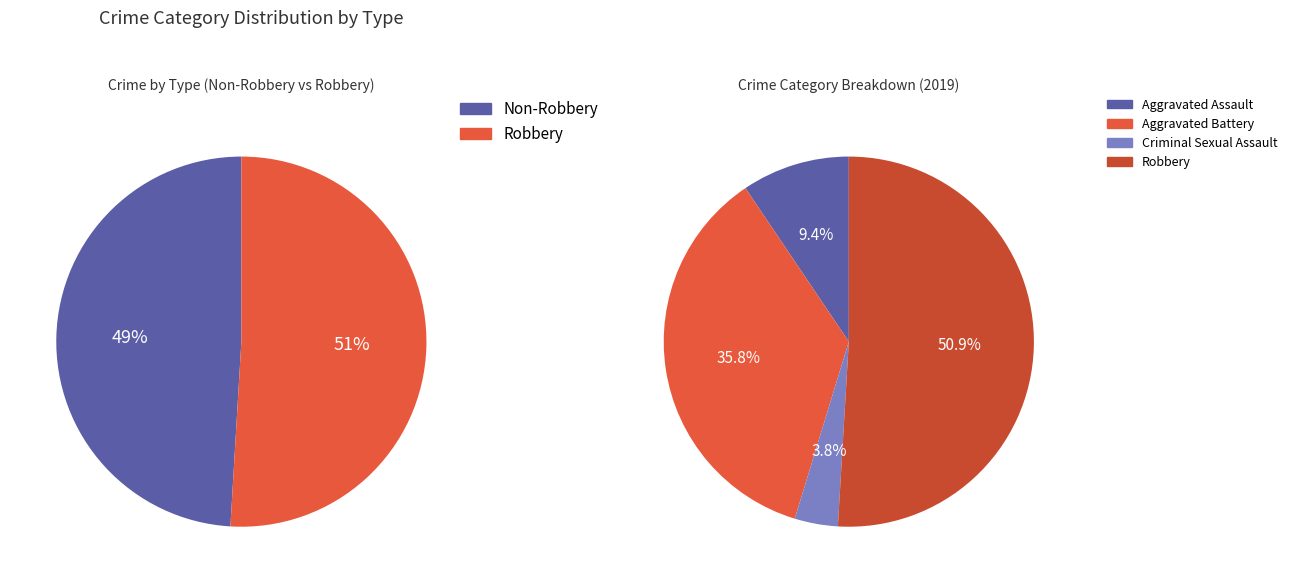

Which category has the biggest portion of the pie?

Robbery